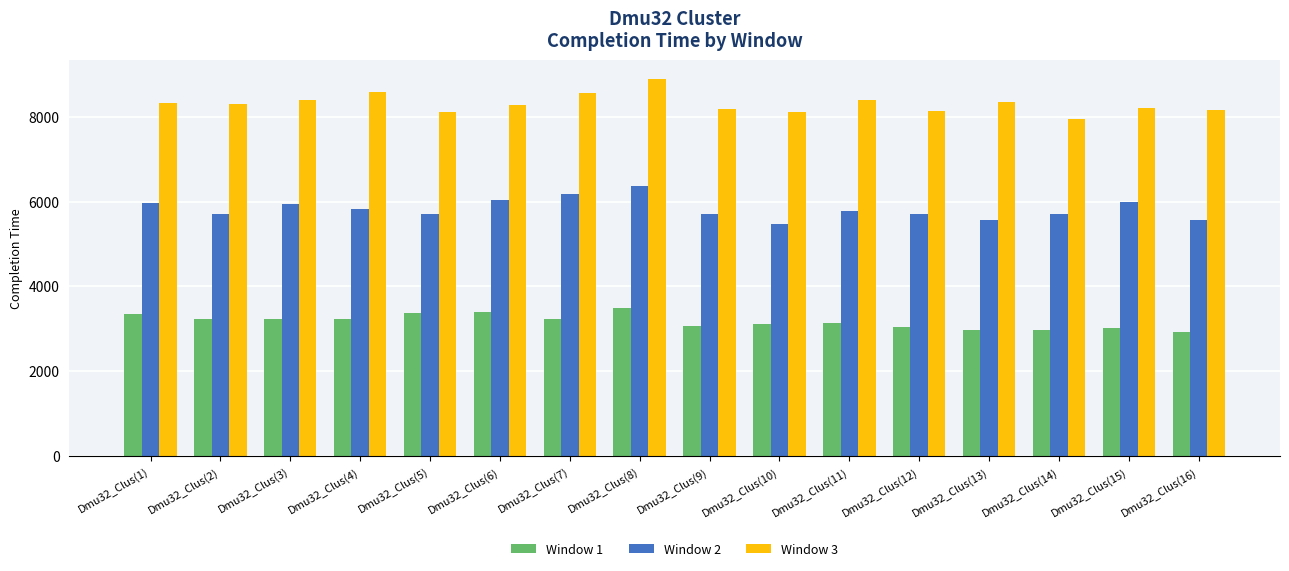

The value of Window 2 at Dmu32_Clus(16) is 7836. True or false?

False